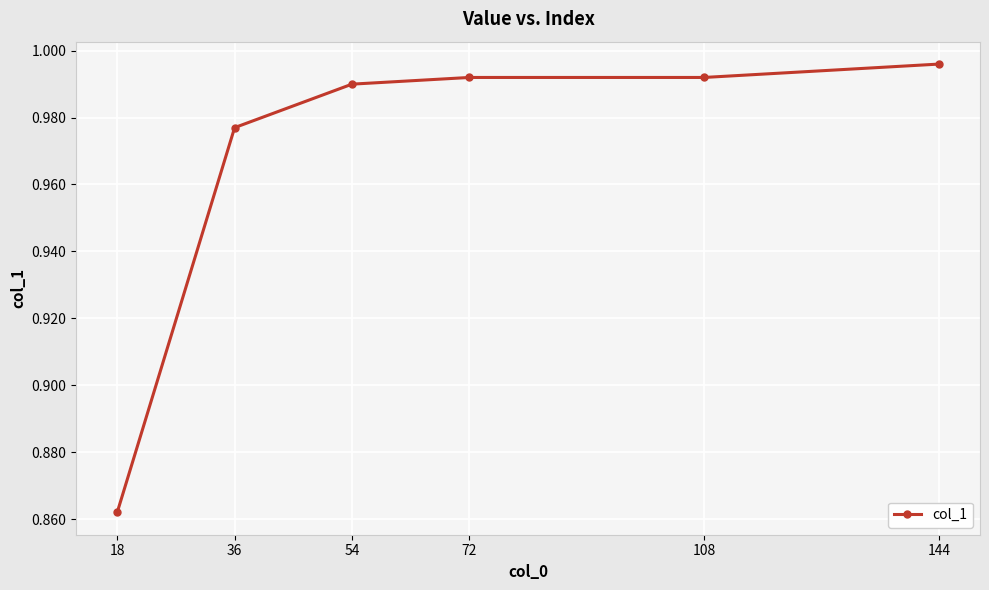

Between 72 and 144, which is larger?

144